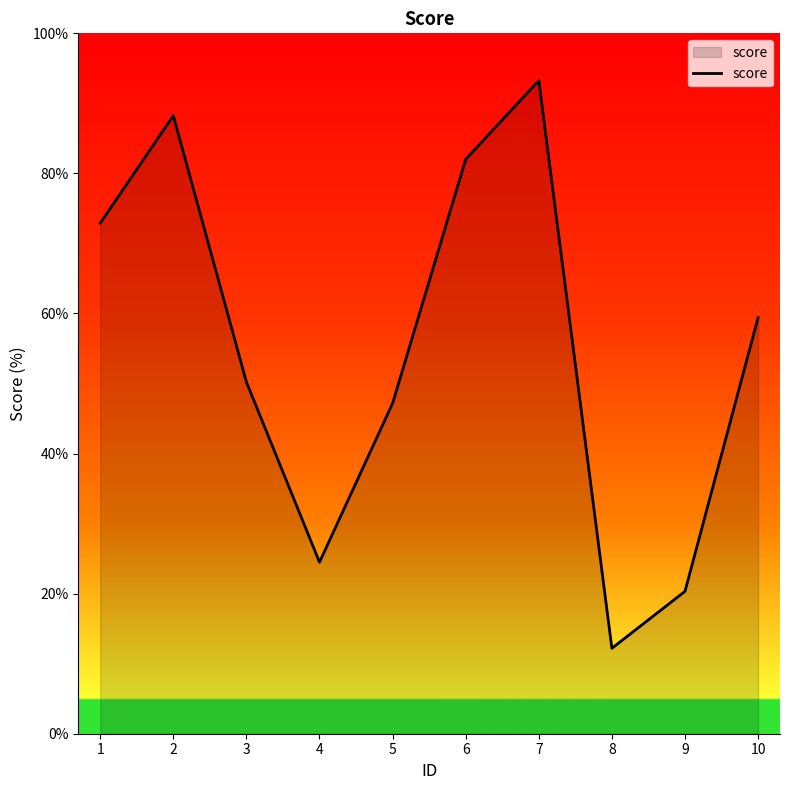

List the labels in order of value, largest first.

7, 2, 6, 1, 10, 3, 5, 4, 9, 8